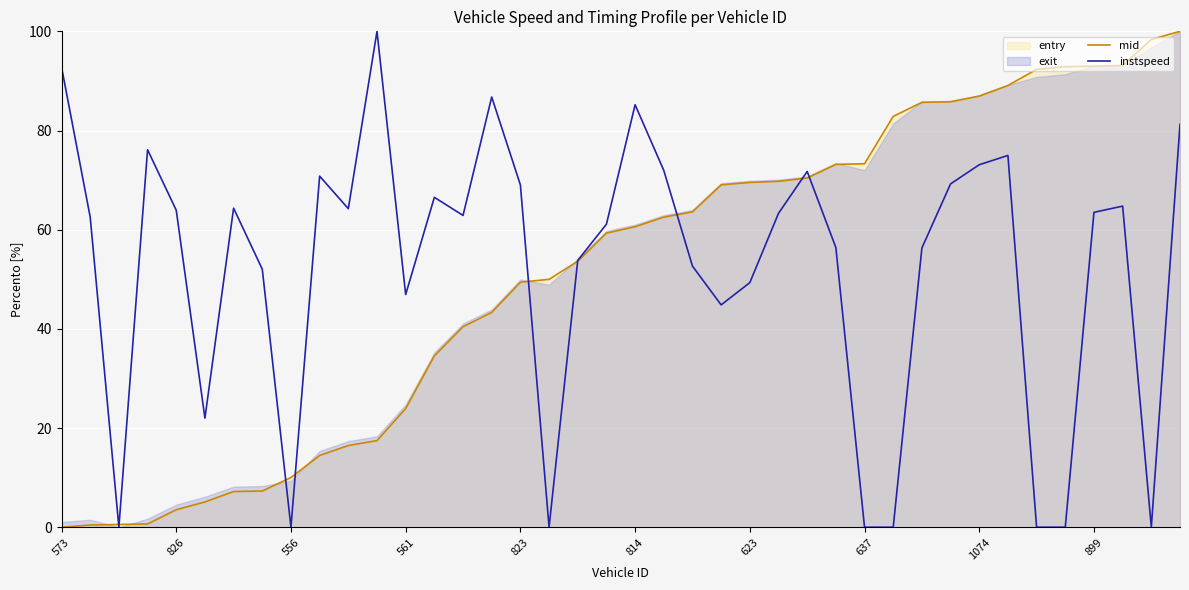

True or false: instspeed and mid cross at least once.

True